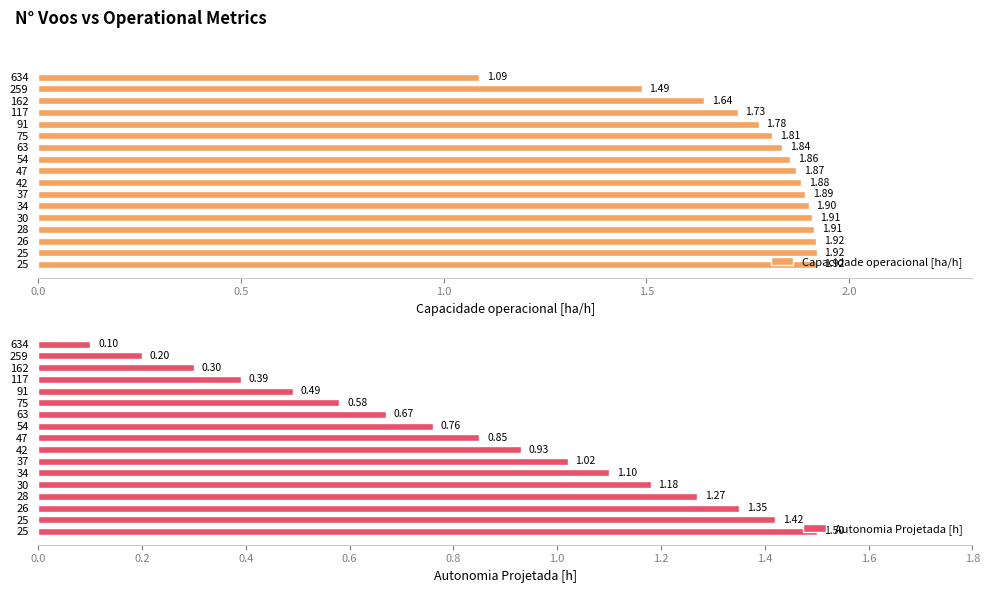

The value of Capacidade operacional [ha/h] at 162 is 1.6. True or false?

True